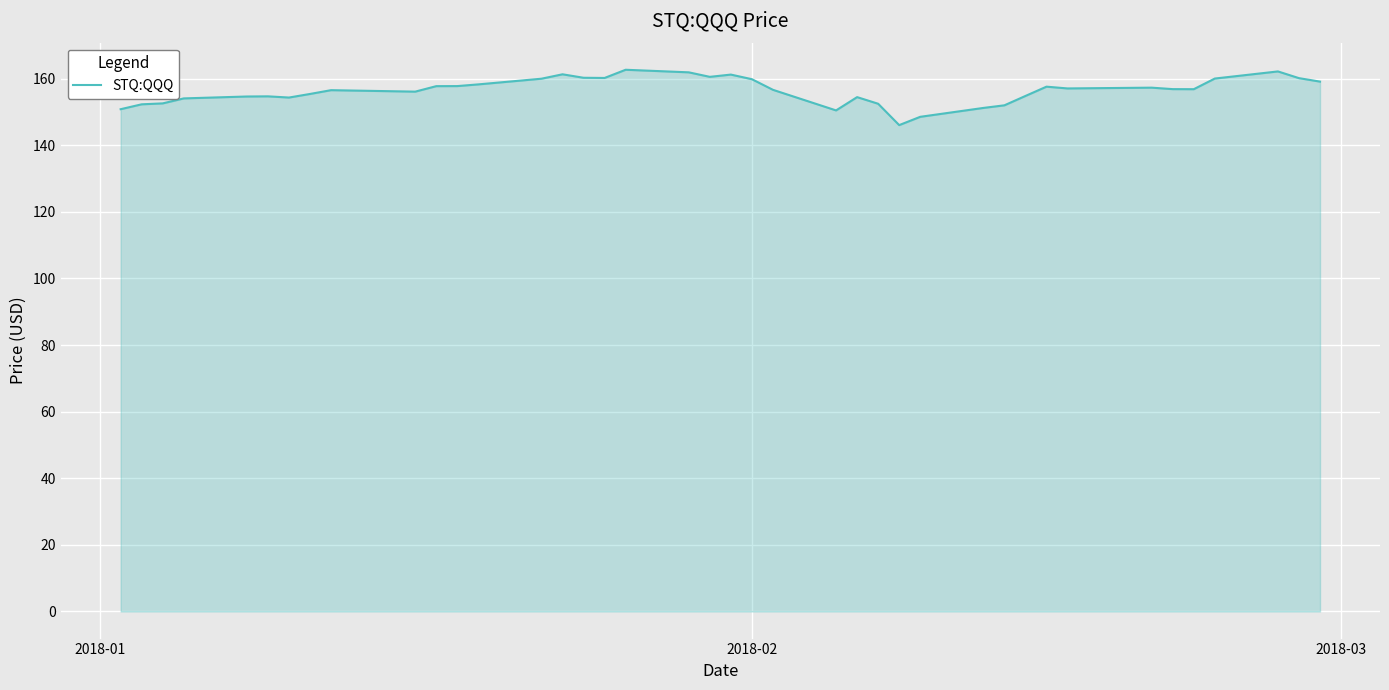

What is the difference between the maximum and minimum values?

16.6